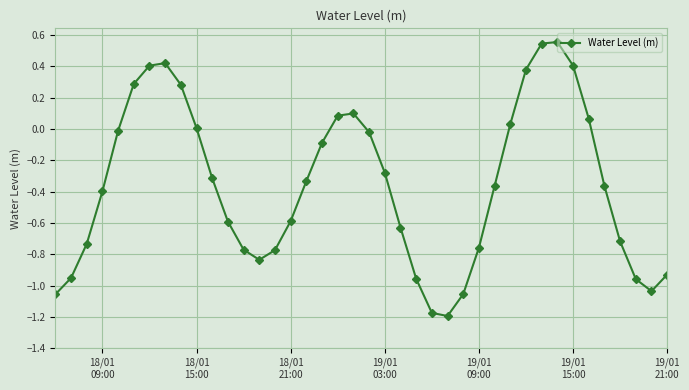

How many lines are shown in the chart?

1